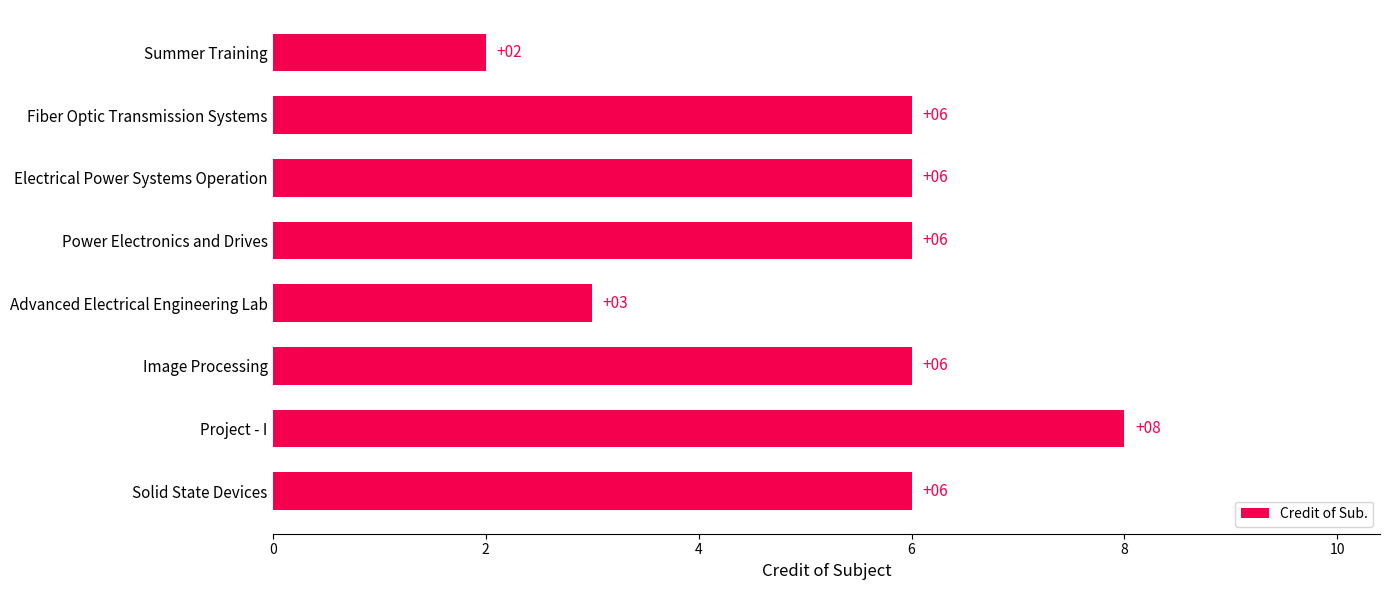

Reading top to bottom, list all the values displayed in this chart.

Summer Training=2	Fiber Optic Transmission Systems=6	Electrical Power Systems Operation=6	Power Electronics and Drives=6	Advanced Electrical Engineering Lab=3	Image Processing=6	Project - I=8	Solid State Devices=6